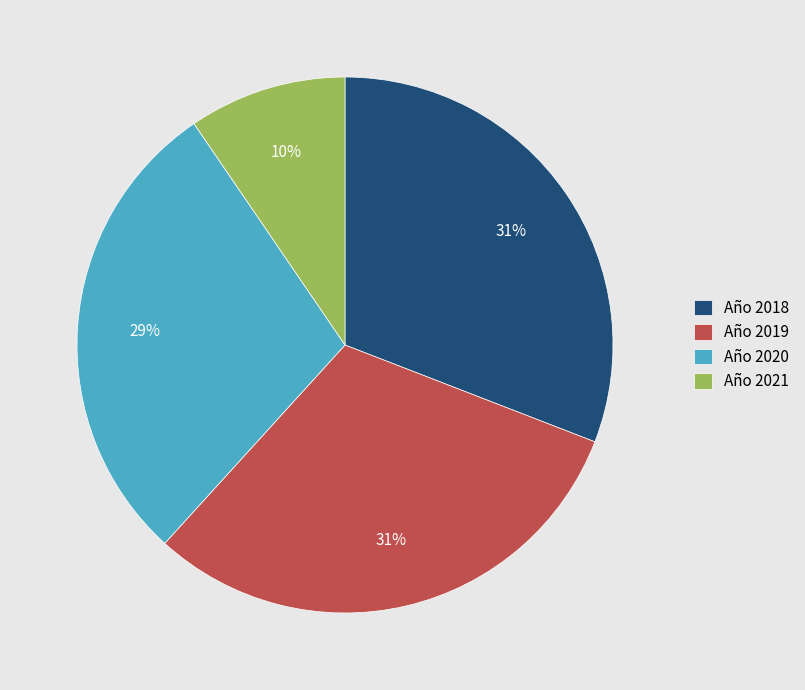

Is it true that Año 2018 is 31% of the pie?

True